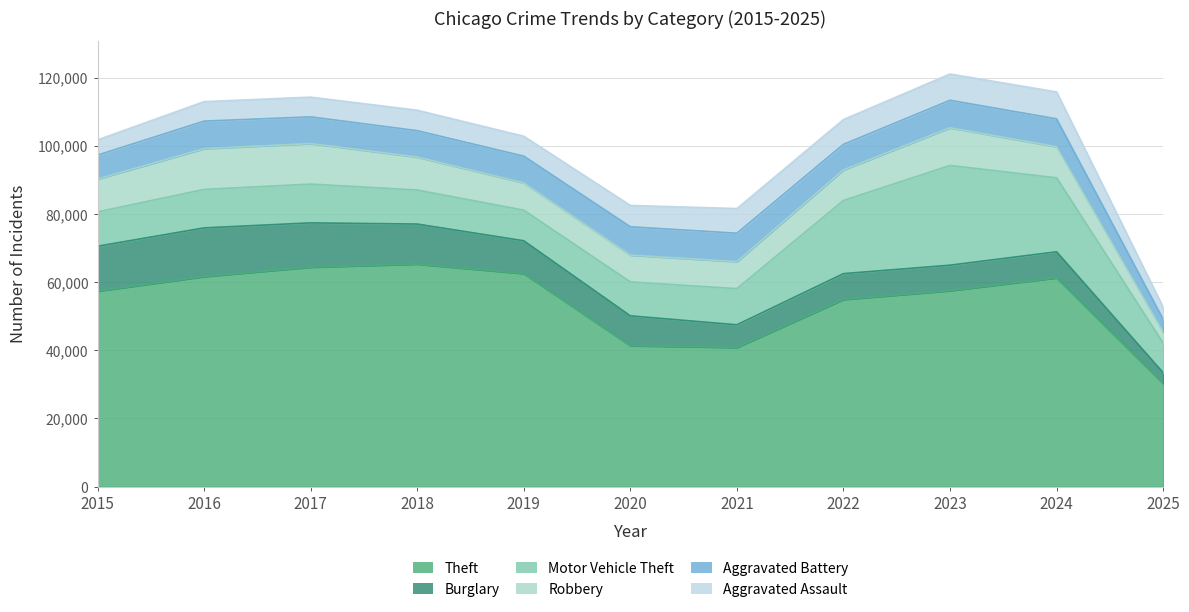

How many lines are shown in the chart?

6